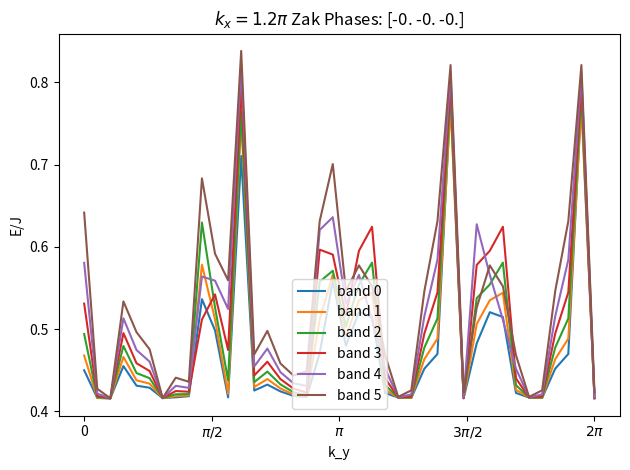

How many distinct data groups are displayed?

6